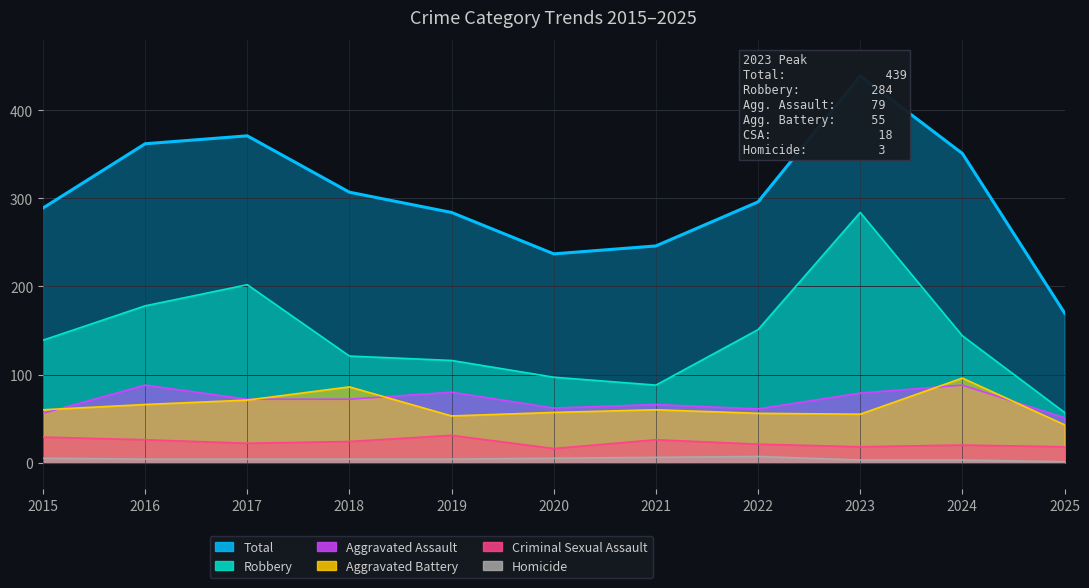

Is the value of Total at 2018 greater than the value of Aggravated Battery at 2025?

Yes